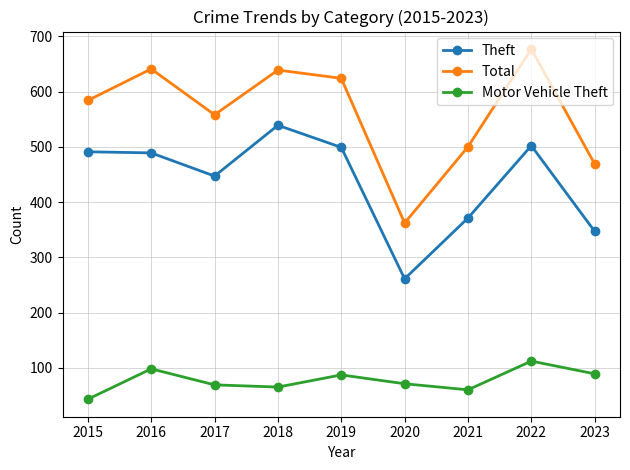

Rank the series at 2015 from highest to lowest value.

Total, Theft, Motor Vehicle Theft